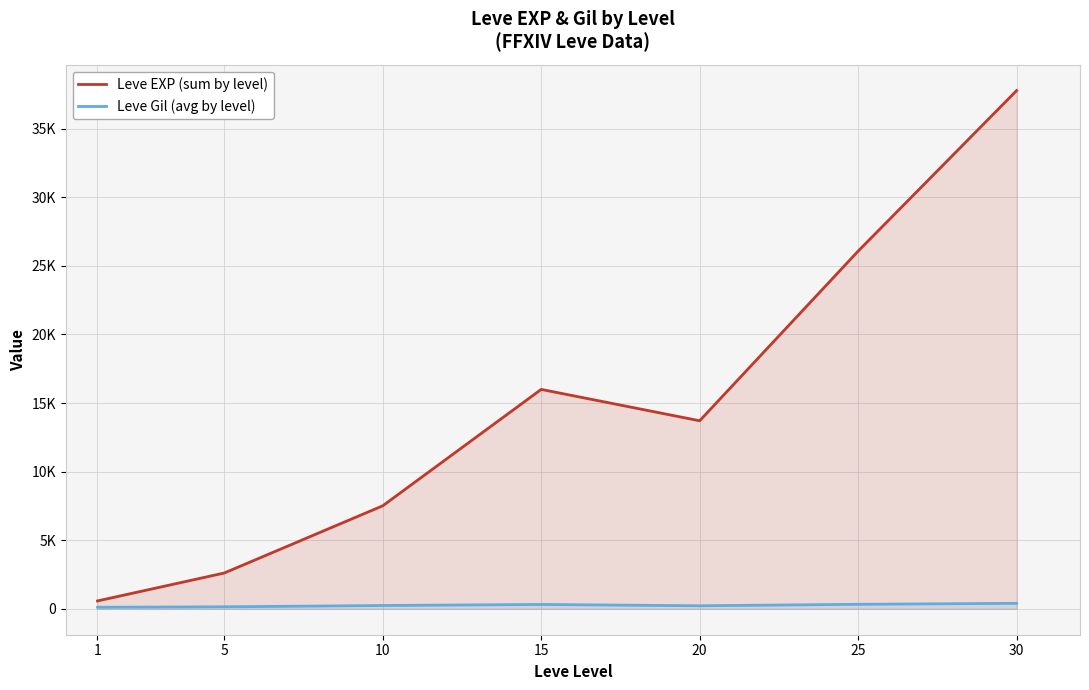

True or false: Leve Gil (avg by level) has a value of 27 at 1.

False